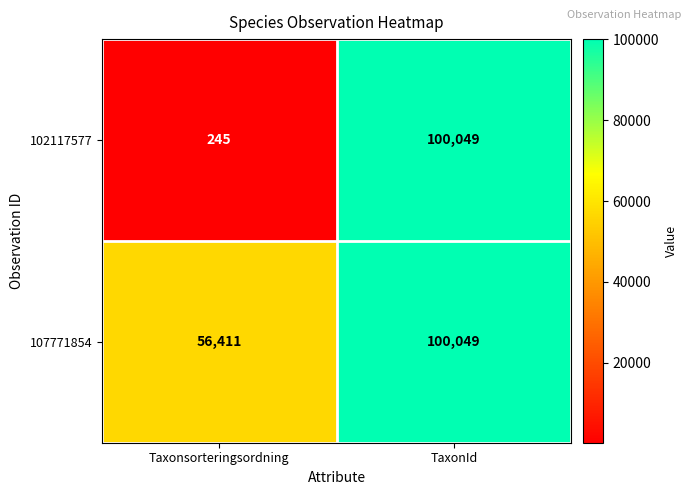

True or false: 107771854 has a value of 66381 at TaxonId.

False